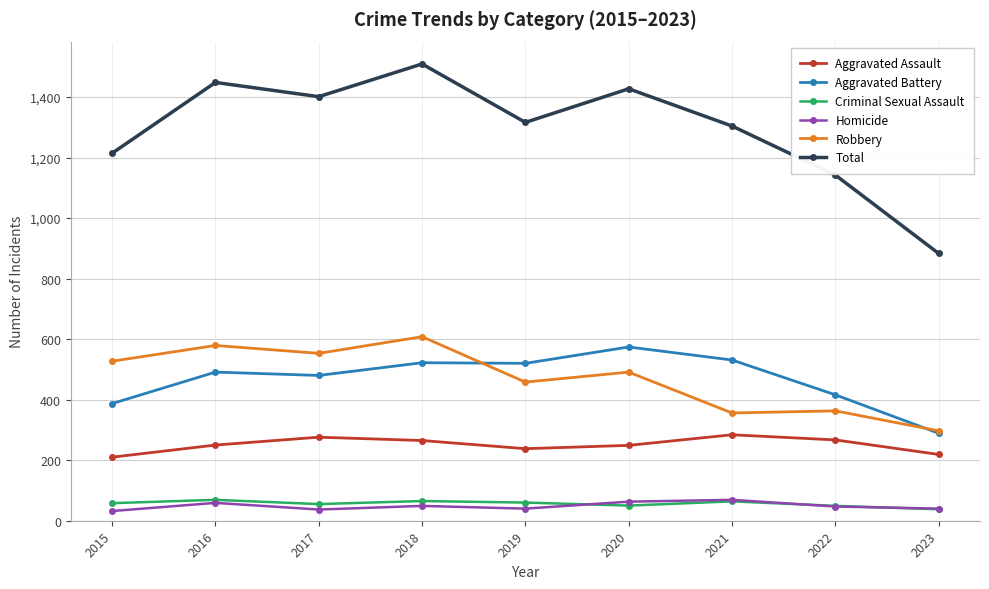

What are all the series names shown in the legend?

Aggravated Assault, Aggravated Battery, Criminal Sexual Assault, Homicide, Robbery, Total